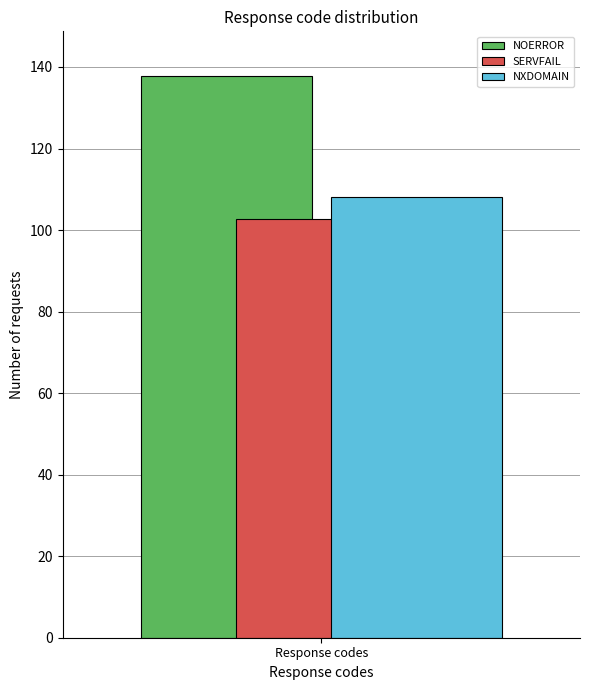

List the series in order of their overall mean, highest first.

NOERROR, NXDOMAIN, SERVFAIL